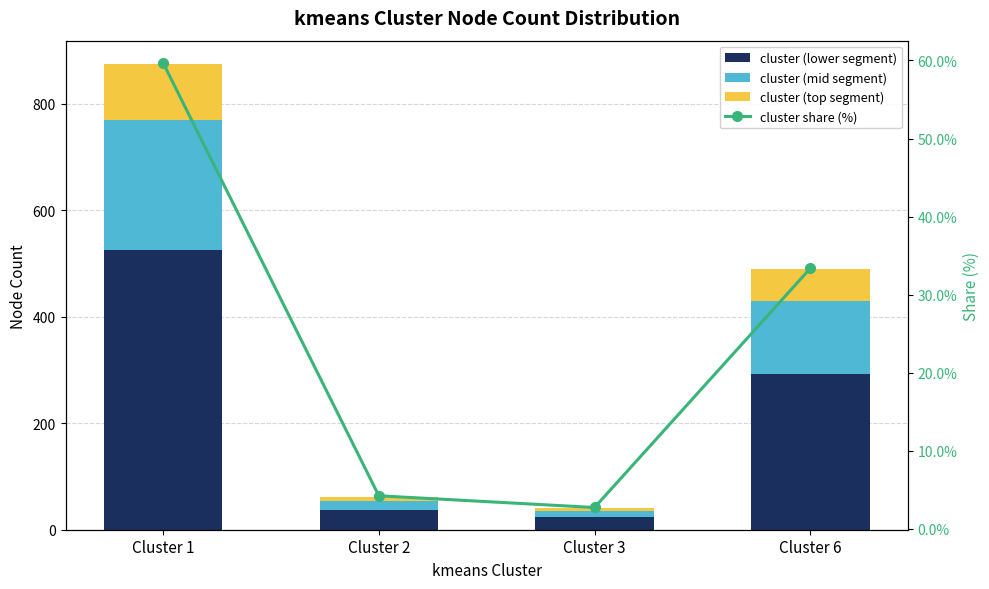

How many data points in cluster (top segment) are above 60?

1